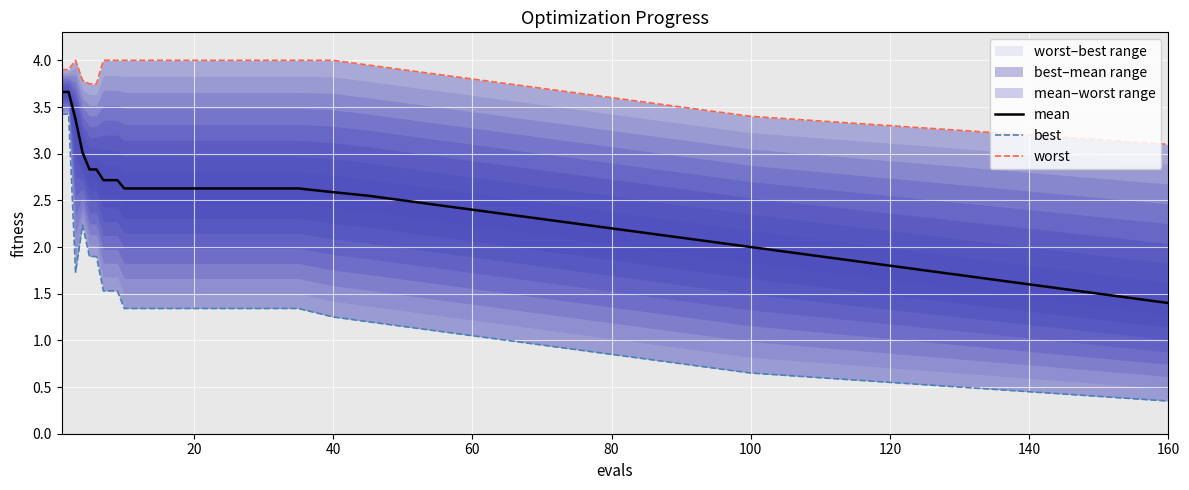

Does the chart display data point markers on the line(s)?

No